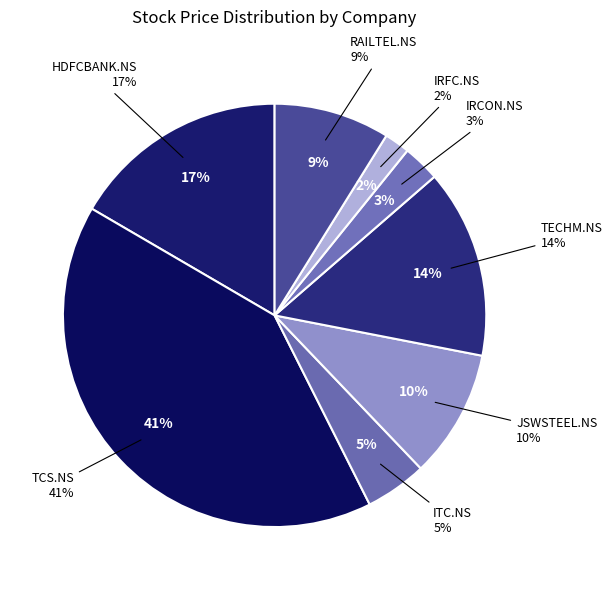

What is the total percentage of ITC.NS and TECHM.NS?

19.1%